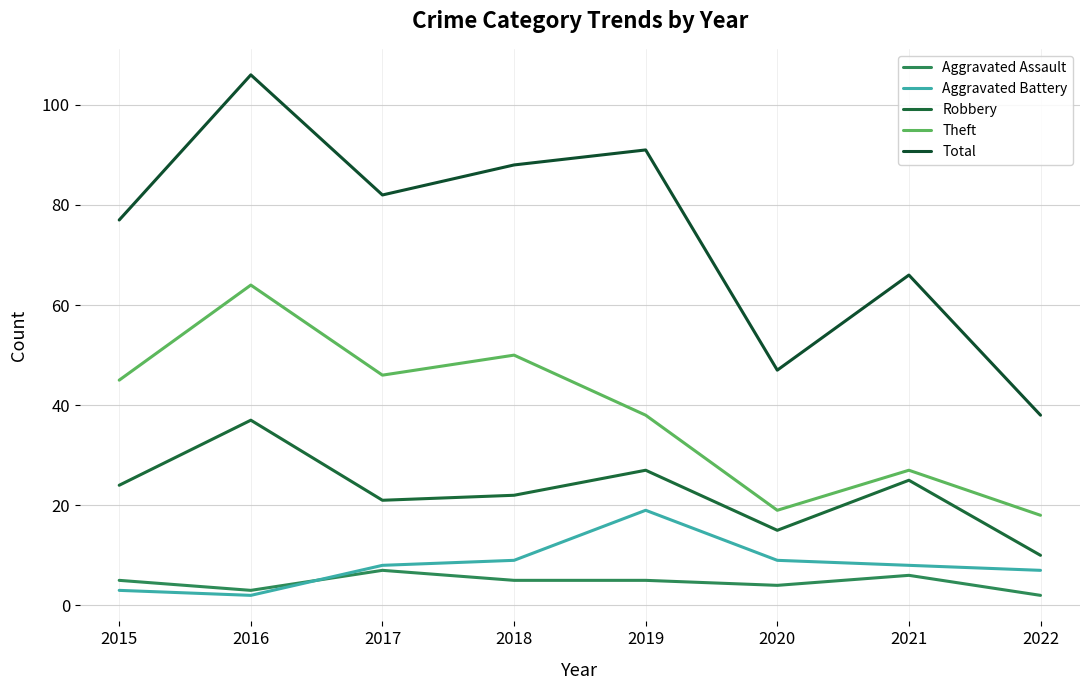

True or false: Robbery and Total cross at least once.

False